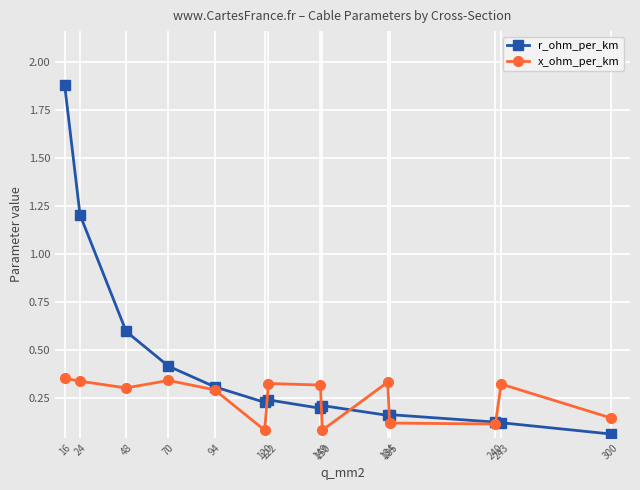

Rank the series by their maximum value, from highest to lowest.

r_ohm_per_km, x_ohm_per_km